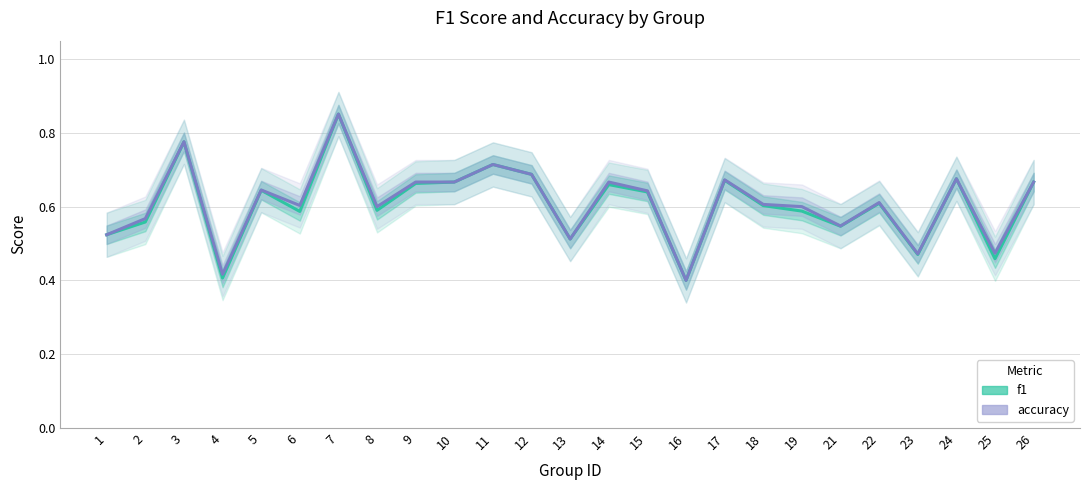

At which category is the sum across all series the highest?

7